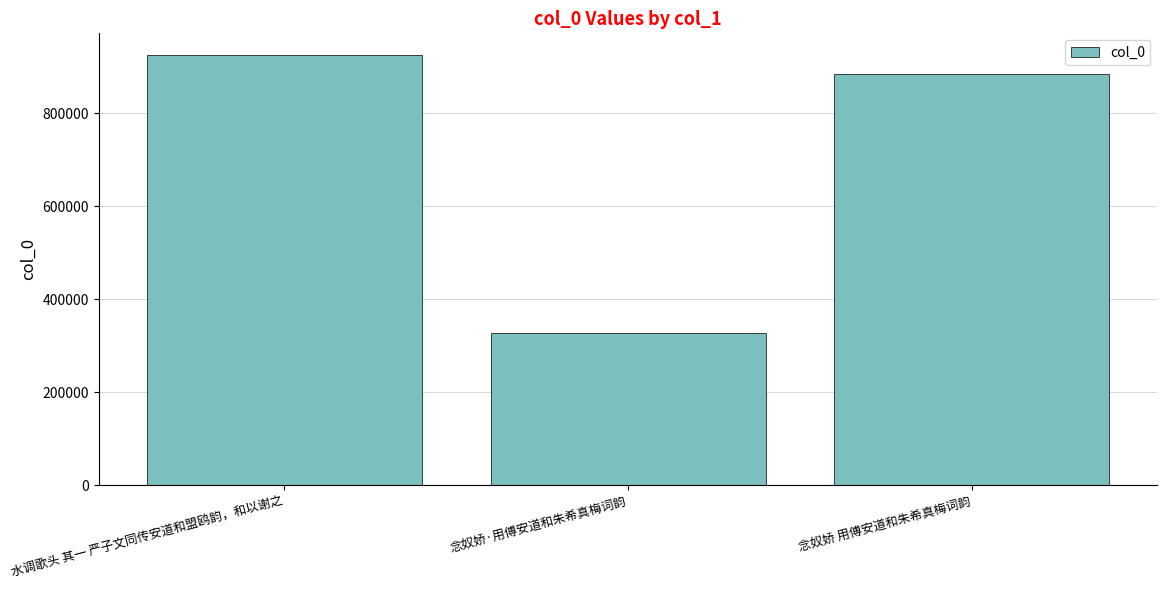

What is the ratio of the value at 水调歌头 其一 严子文同传安道和盟鸥韵，和以谢之 to the value at 念奴娇·用傅安道和朱希真梅词韵?

2.8